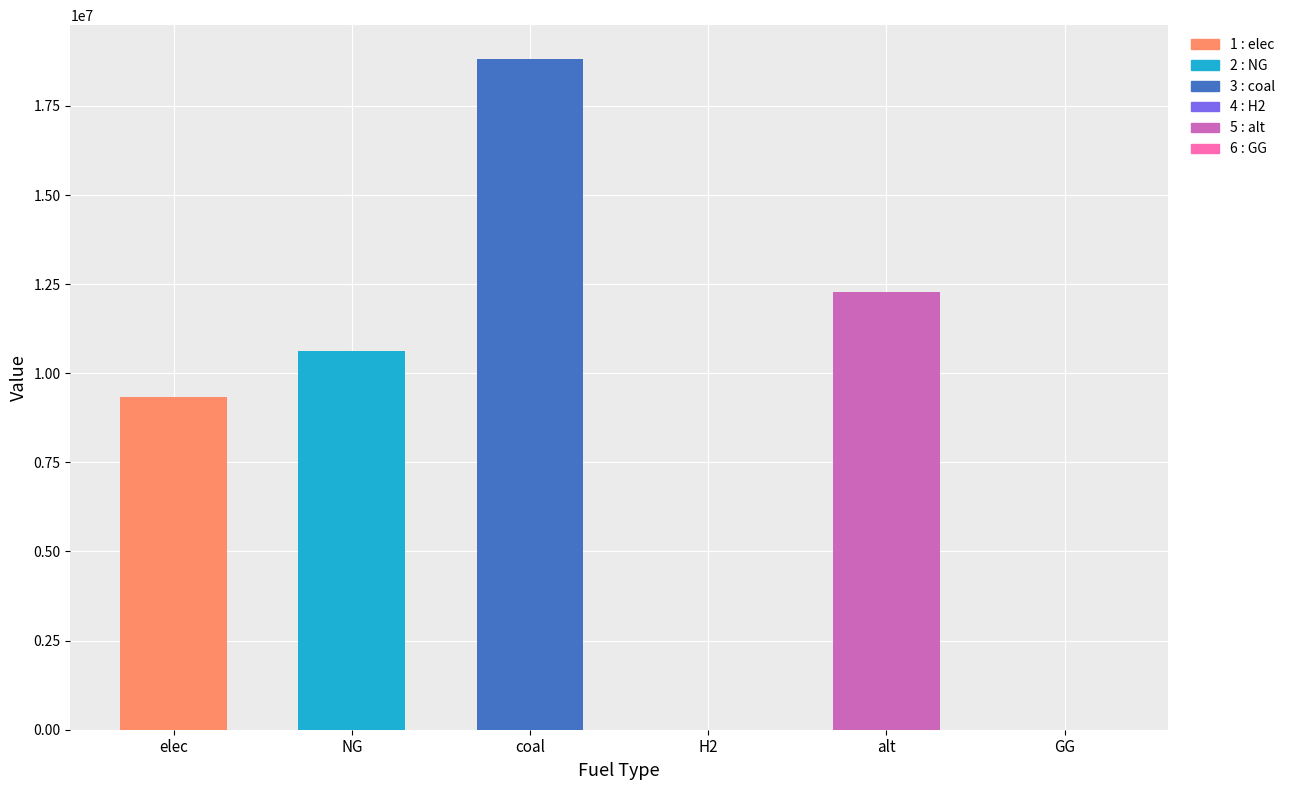

True or false: the data shows 14748708.0 at elec.

False